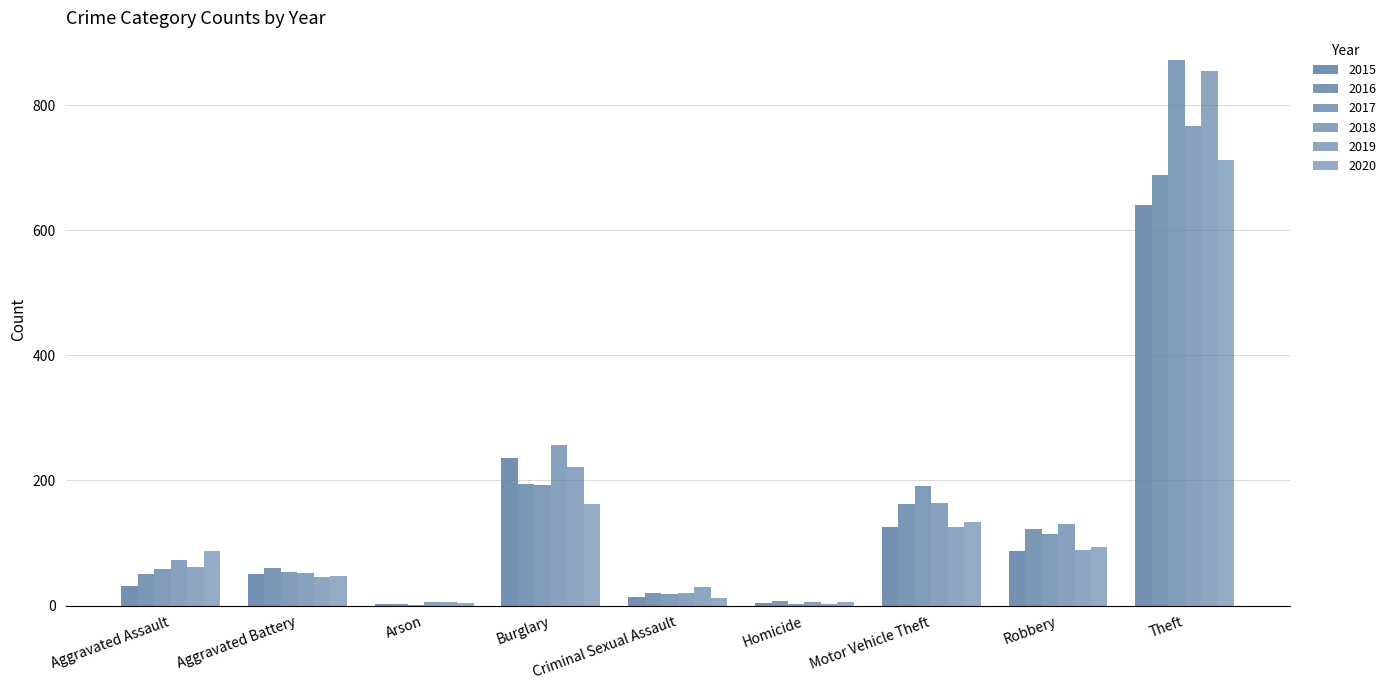

Count the number of categories in the chart.

9